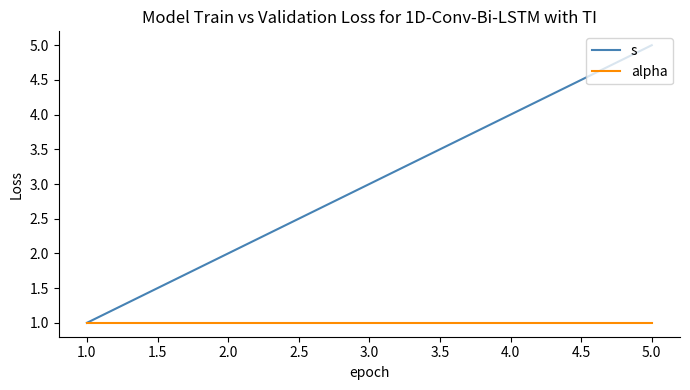

At 2.0, list the series in order from smallest to largest.

alpha, s